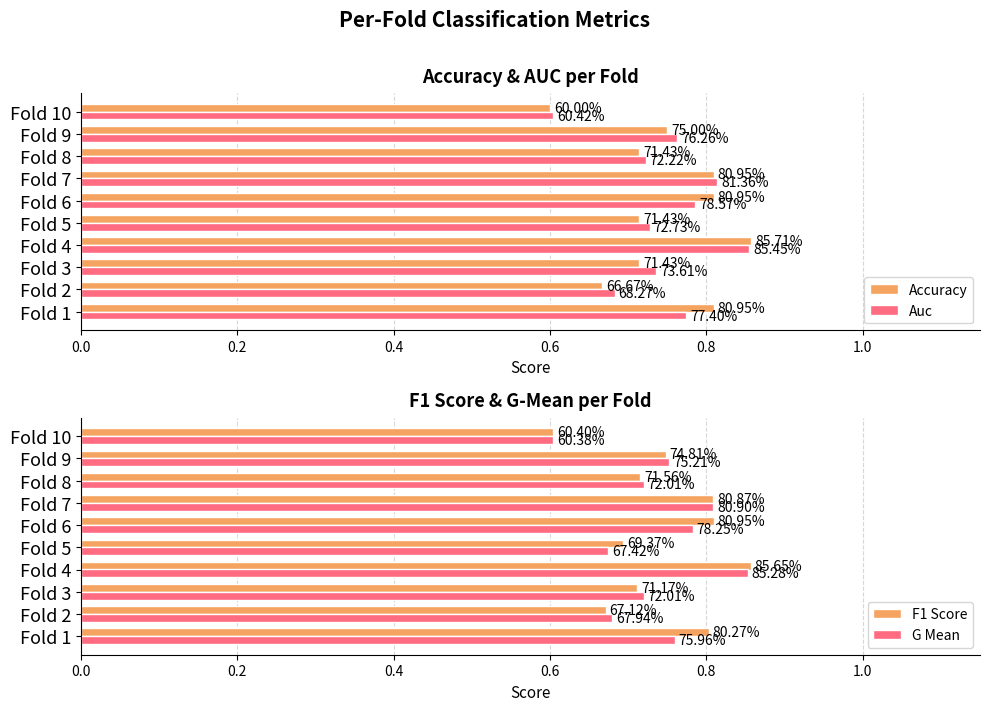

Rank the series by their maximum value, from highest to lowest.

Accuracy, F1 Score, Auc, G Mean